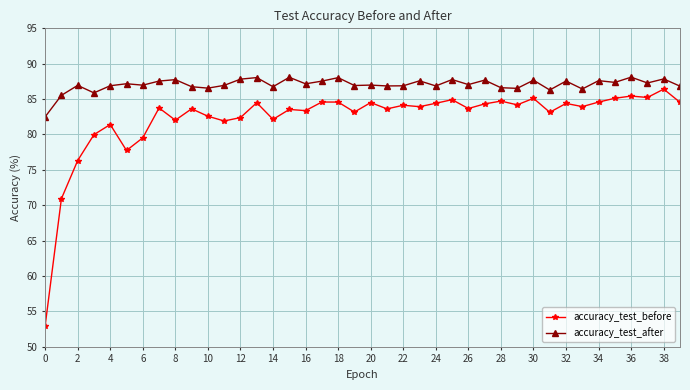

True or false: accuracy_test_before and accuracy_test_after cross at least once.

False